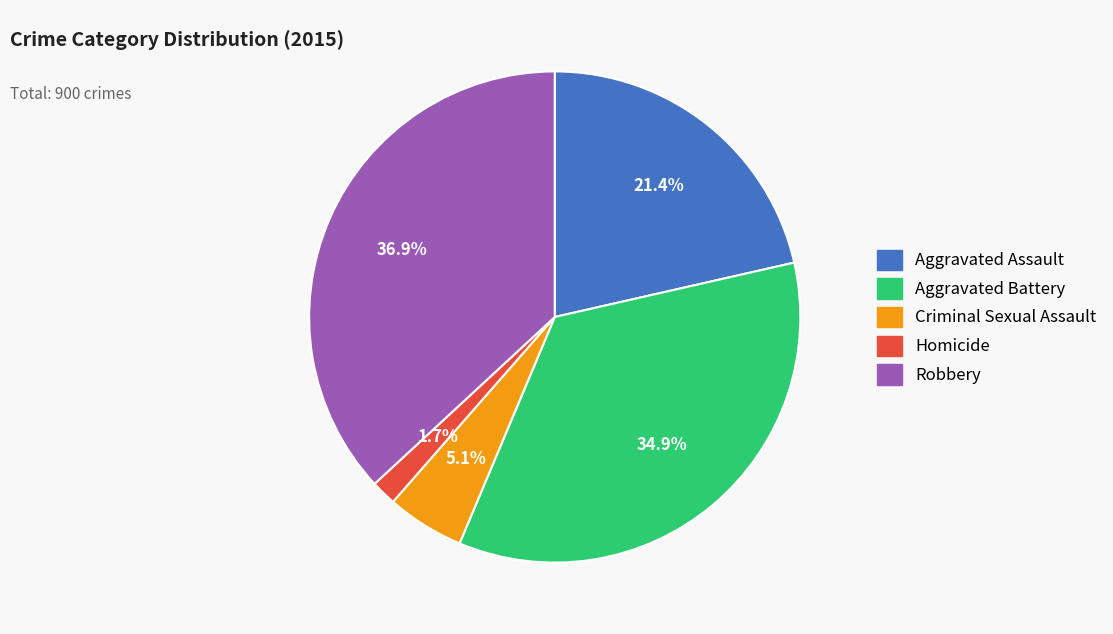

The Aggravated Battery slice represents 48% of the pie. True or false?

False